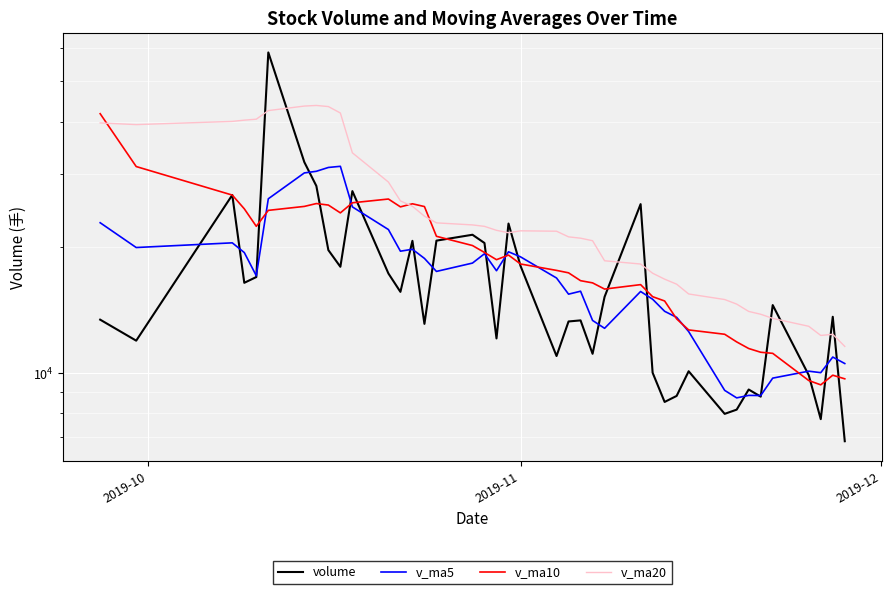

Where does the v_ma5 series first go above 17495?

2019-10